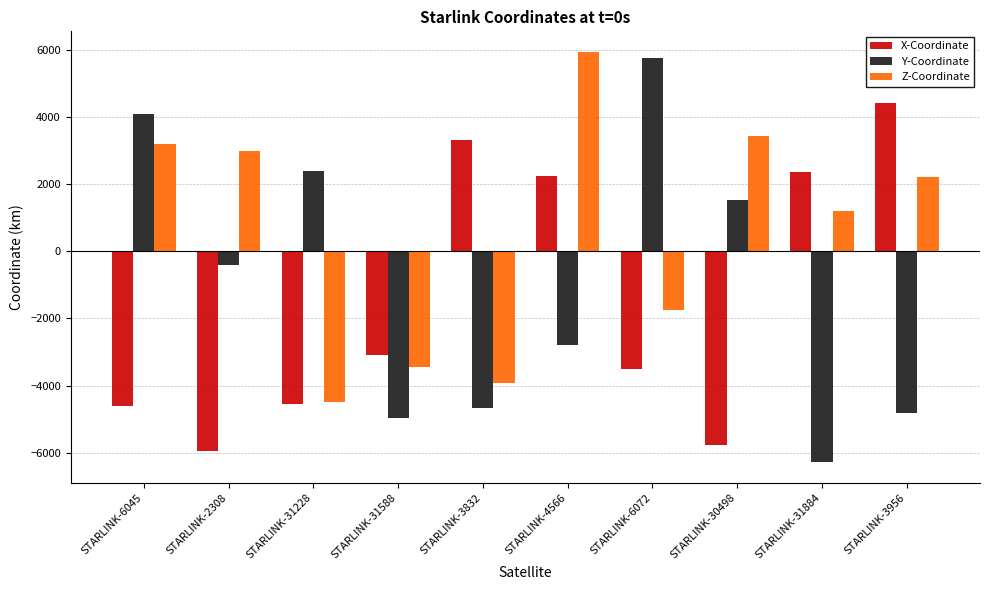

Which label corresponds to the smallest value in the chart?

STARLINK-31884